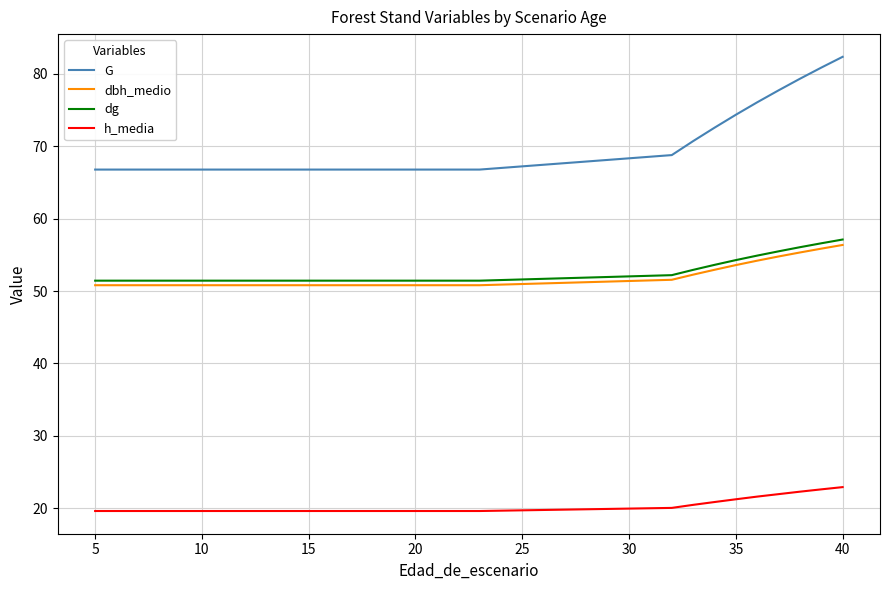

True or false: dg and G cross at least once.

False